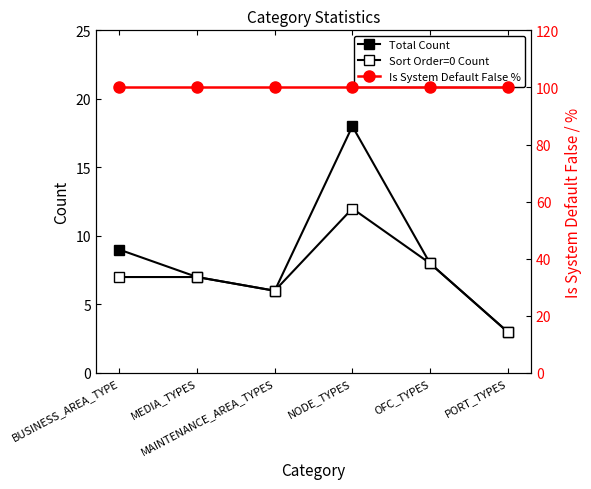

True or false: Is System Default False % has more than 0 points higher than both neighbors.

False